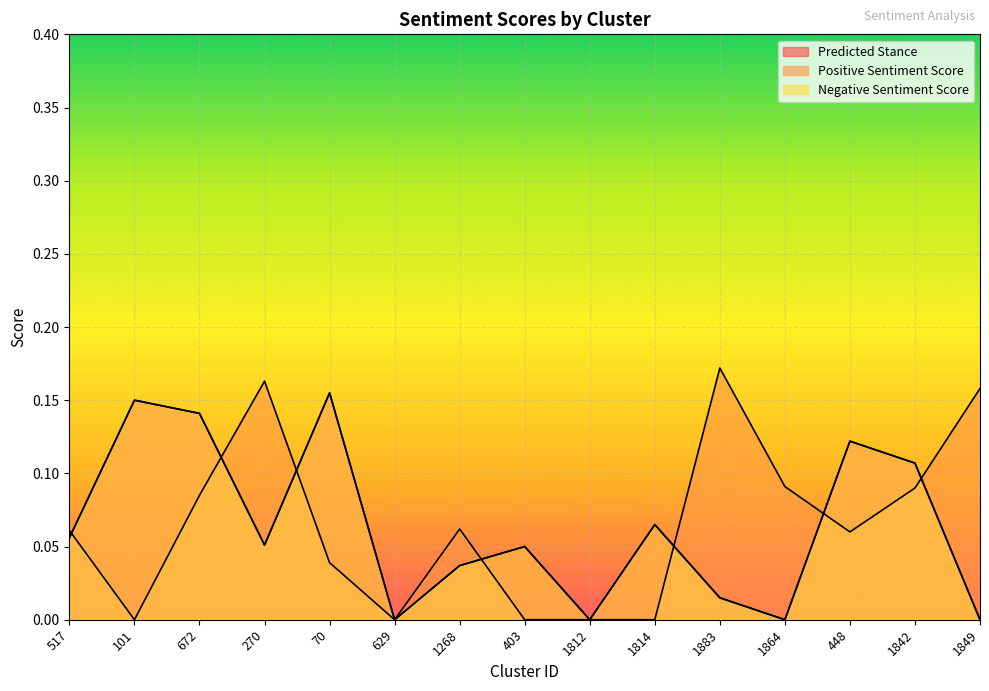

True or false: Predicted Stance has more than 2 interior local peaks.

True